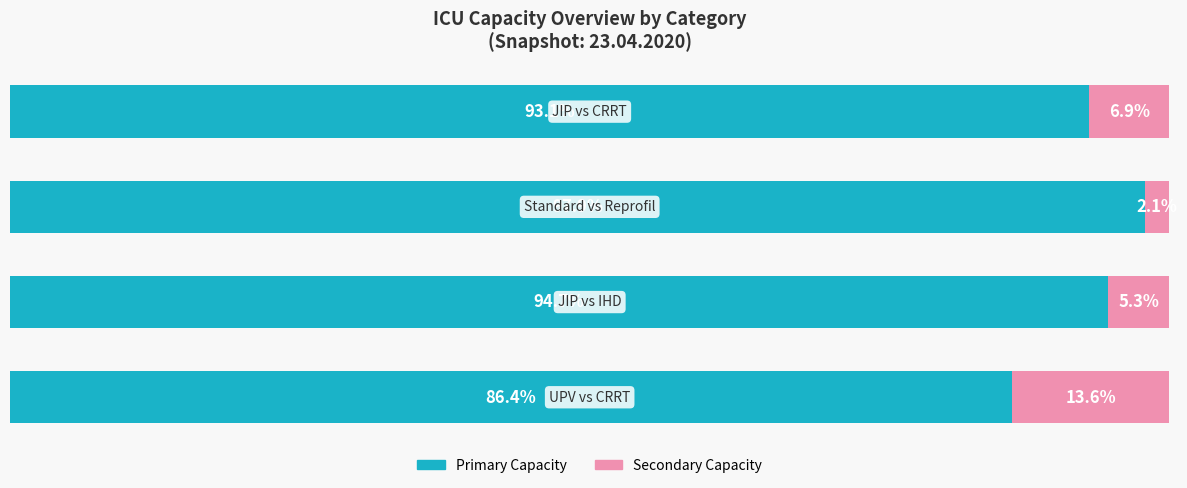

Reading left to right, what are all the values shown in this chart?

Primary Capacity: 0=86.4	1=94.7	2=97.9	3=93.1
Secondary Capacity: 0=13.6	1=5.3	2=2.1	3=6.9